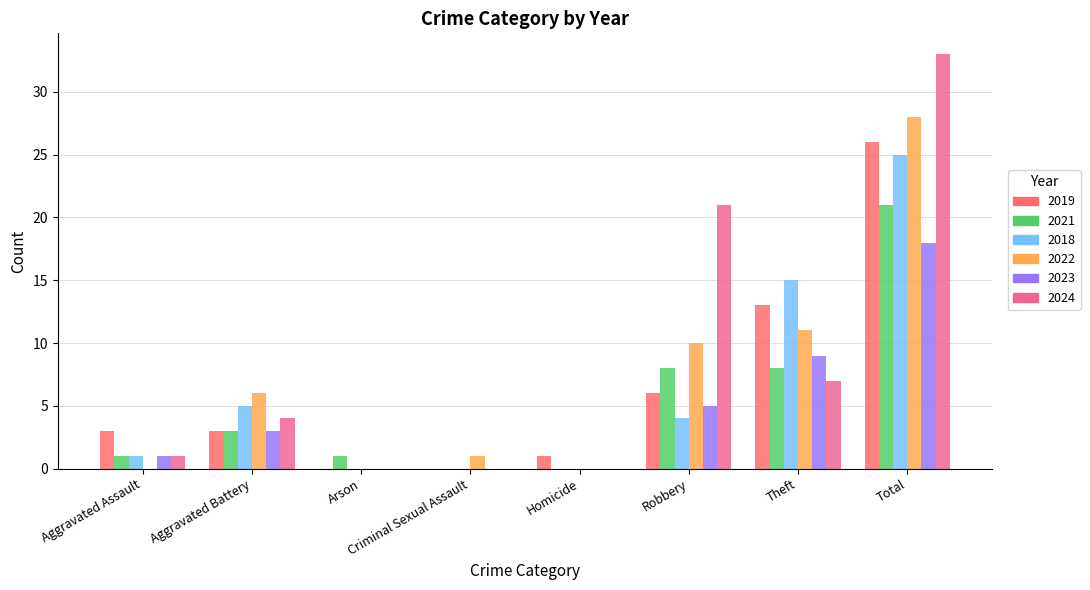

What is the sum of the 2023 values at Arson and Robbery?

5